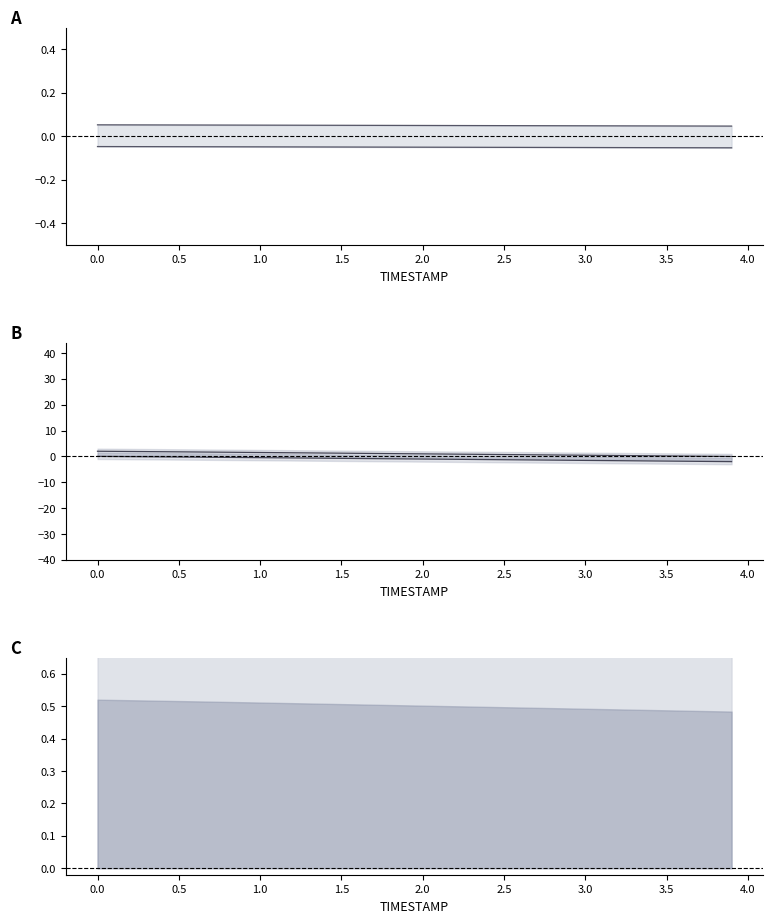

How many lines are shown in the chart?

2